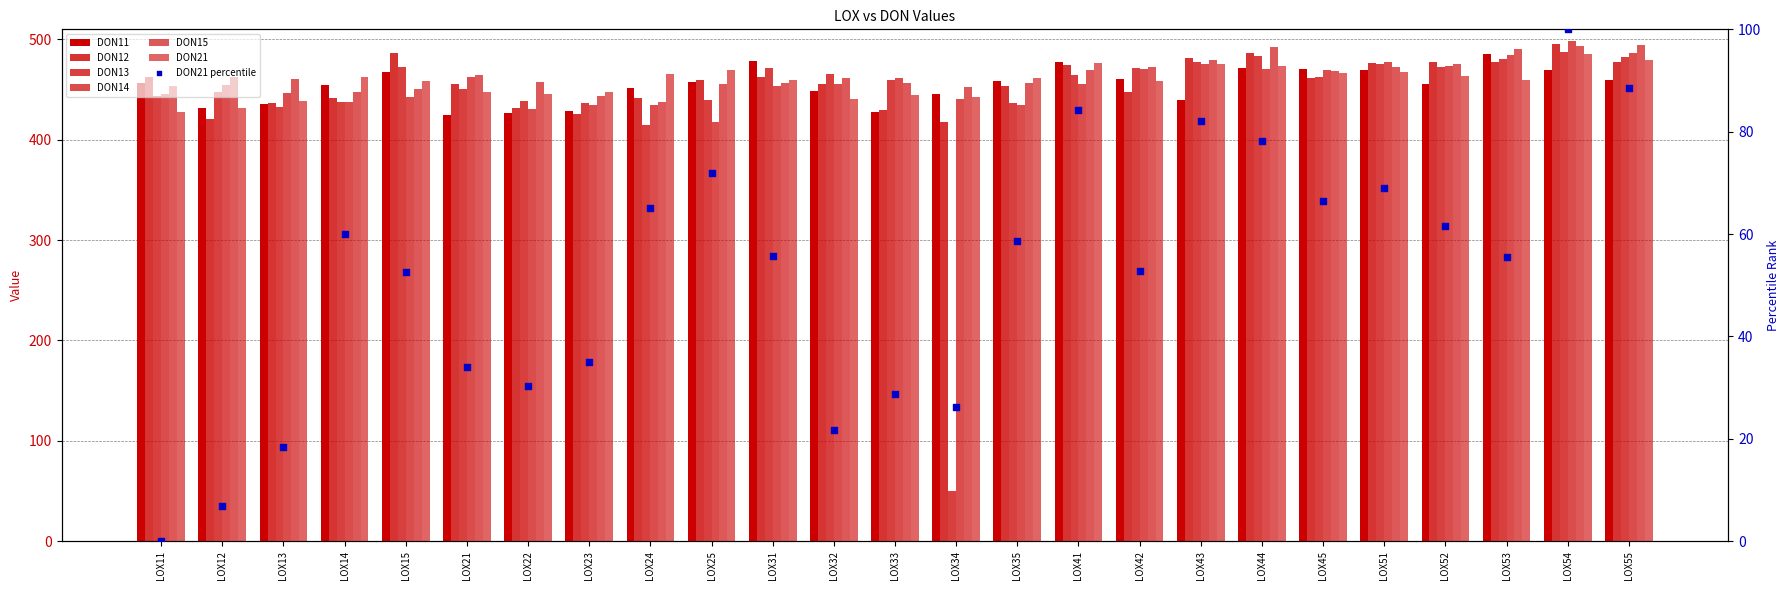

What is the total value across all series at LOX15?

2778.2